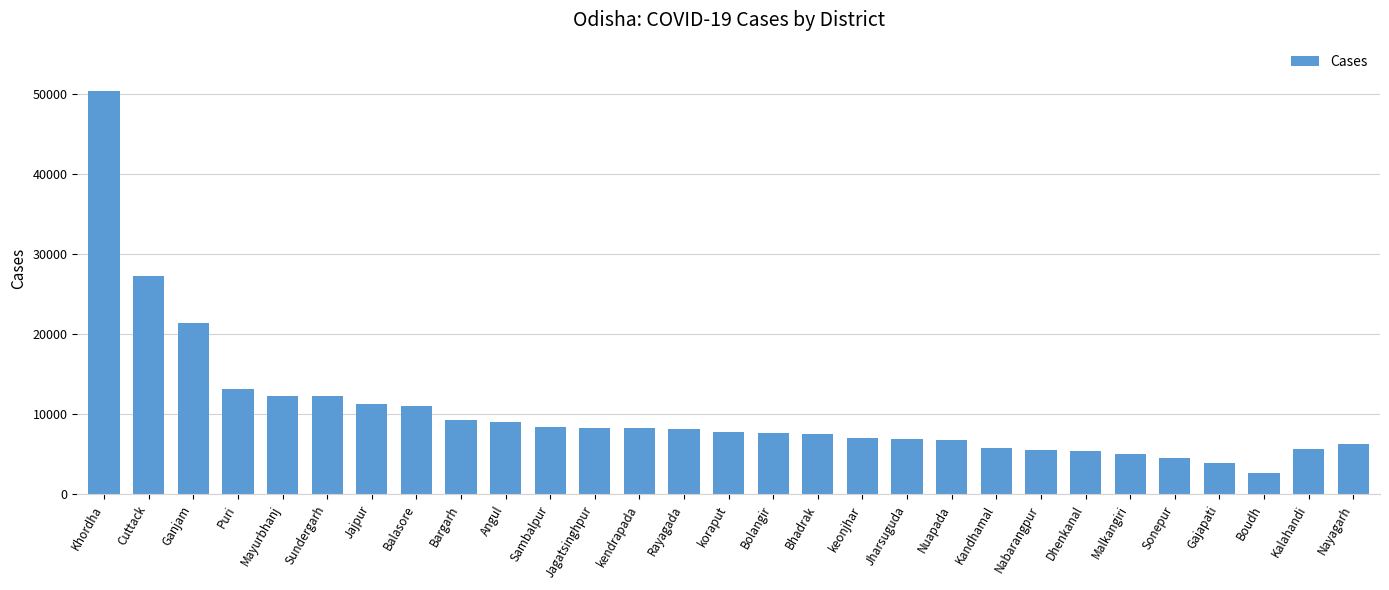

What is the greatest value displayed?

50394